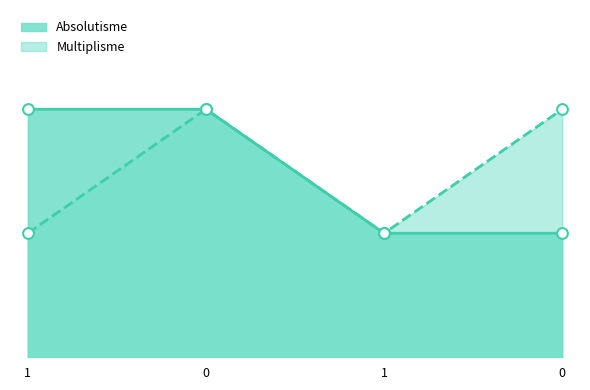

Which series has the largest total across all categories?

Absolutisme